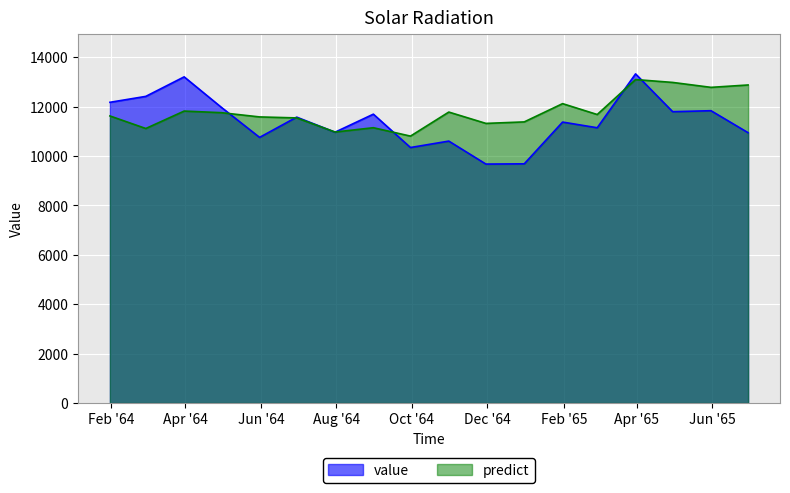

In value, how many points are lower than both neighbors (excluding endpoints)?

6